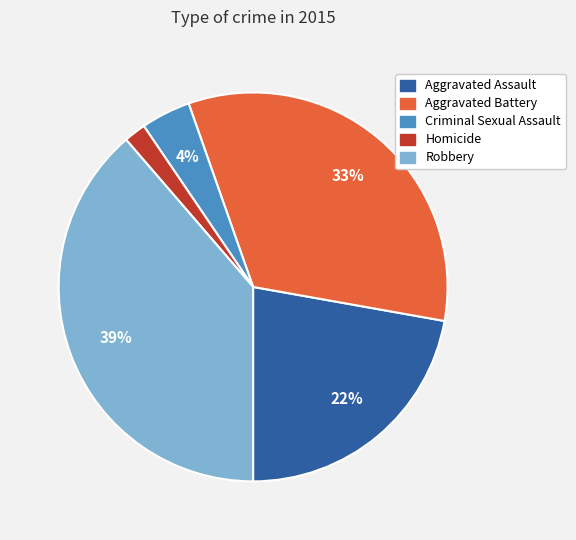

What percentage is the Aggravated Assault slice, to the nearest percent?

22%